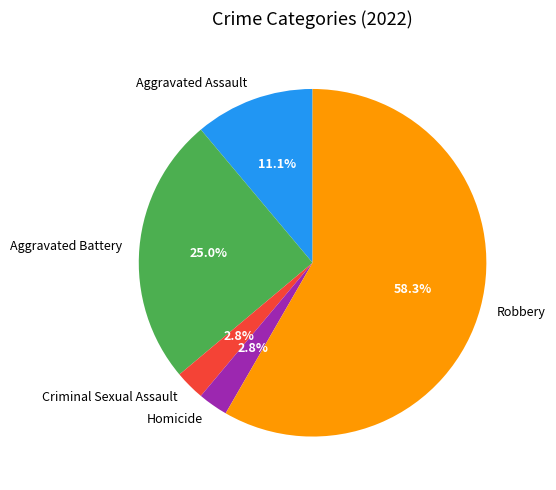

To the nearest percent, what is the difference between the Aggravated Assault and Aggravated Battery slice percentages?

14%